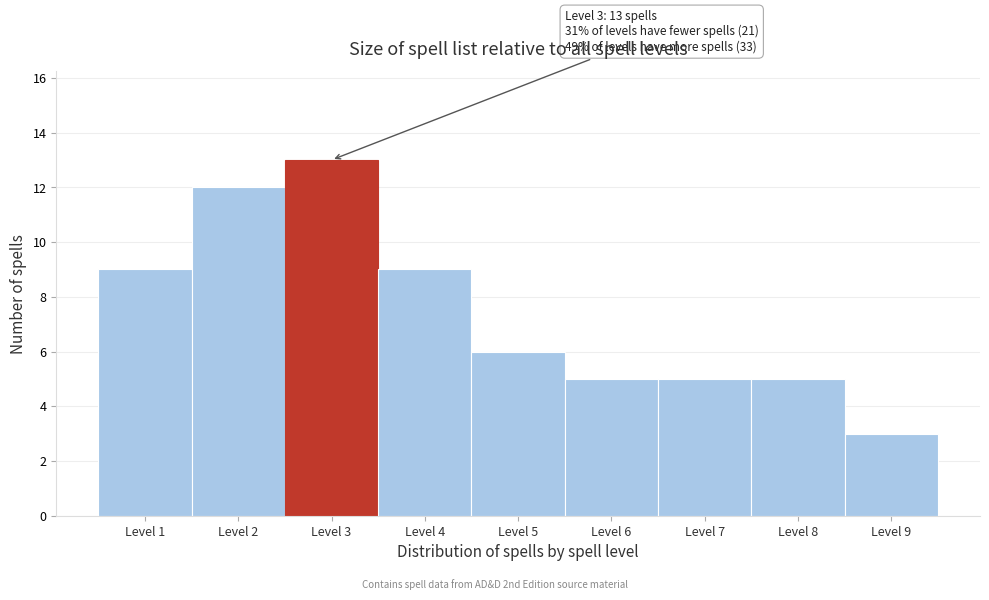

Over which range of the x-axis is the bar tallest?

2.5 to 3.5